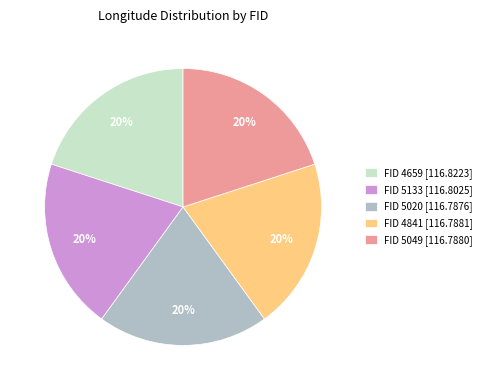

Approximately how many times larger is the value at FID 4659 [116.8223] compared to FID 5049 [116.7880]?

1.0